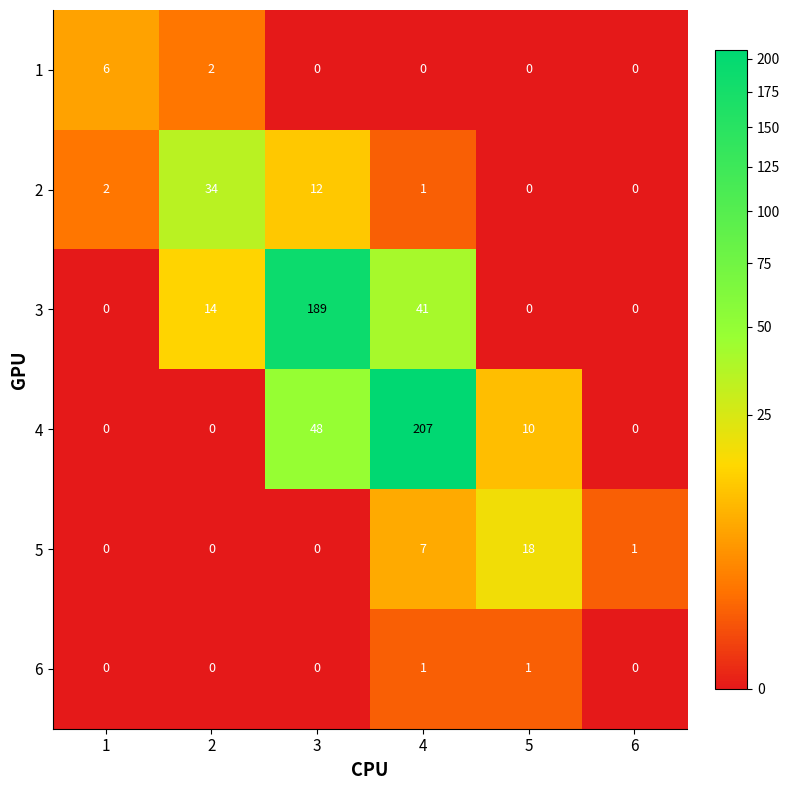

What is the sum of all 3 values?

244